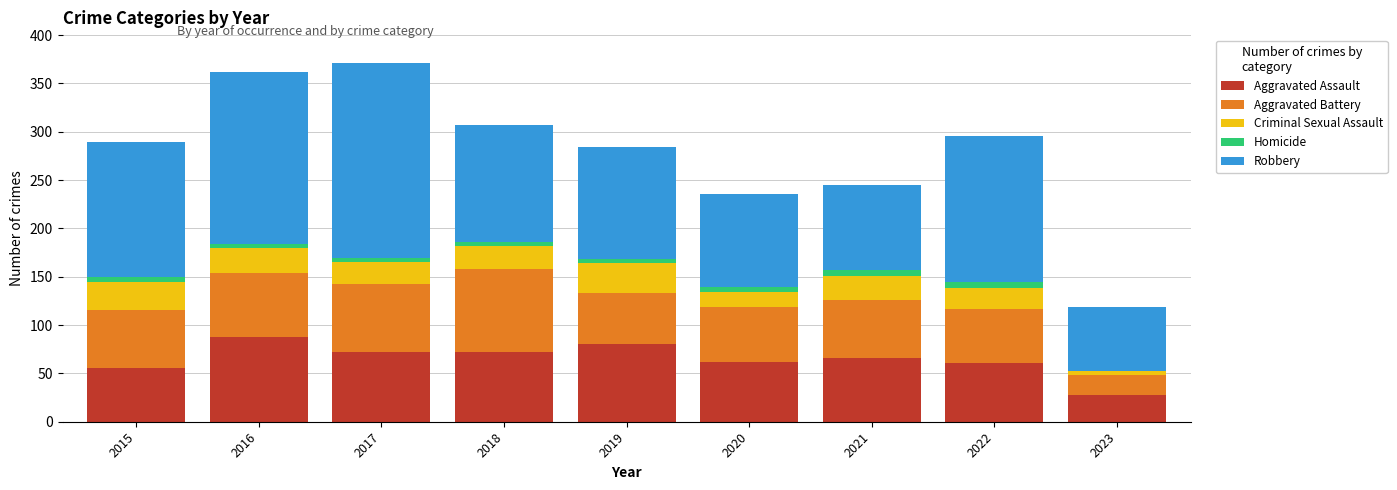

What are all the series names shown in the legend?

Aggravated Assault, Aggravated Battery, Criminal Sexual Assault, Homicide, Robbery